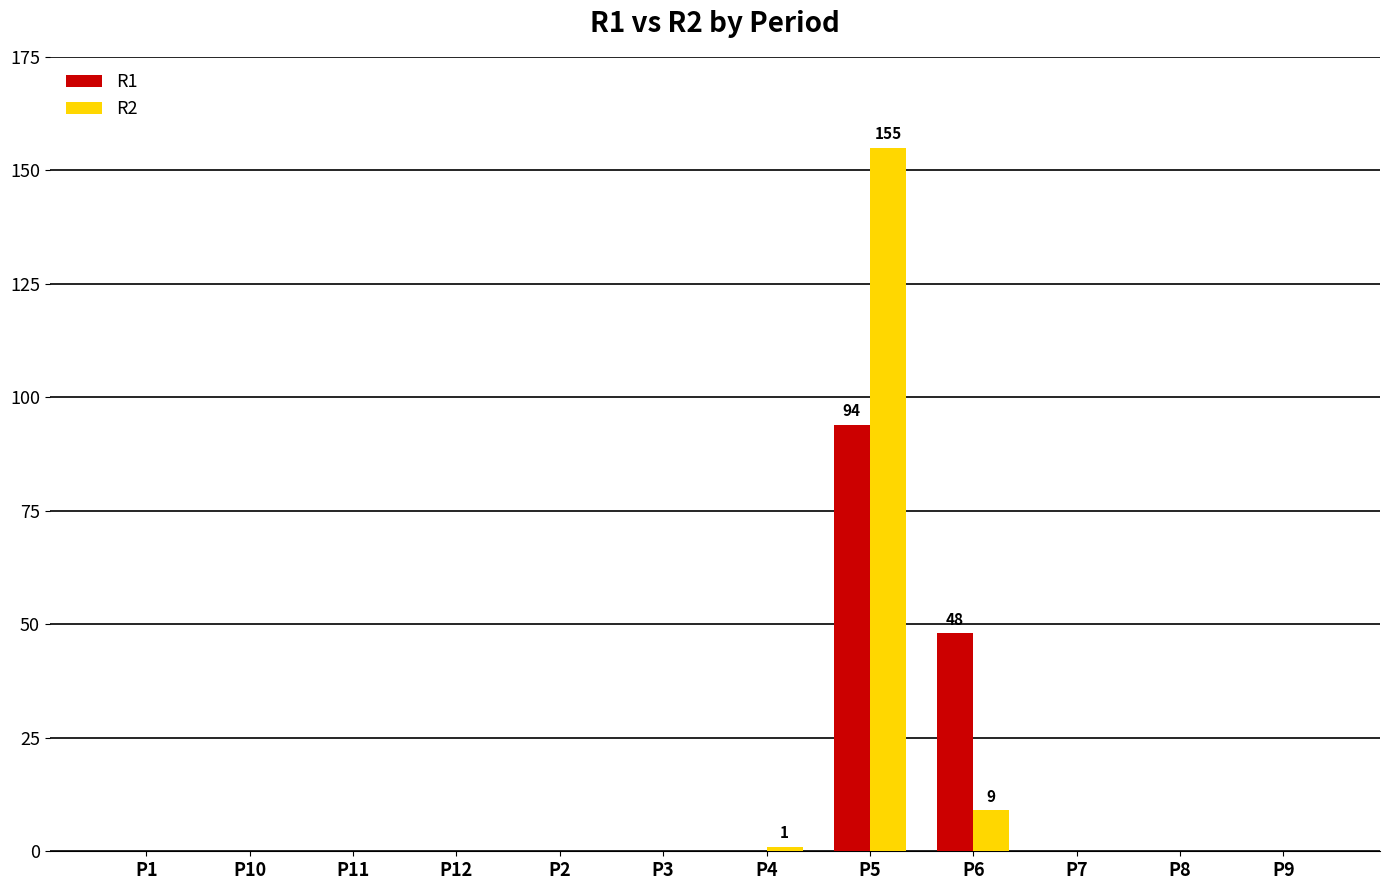

At which category is the sum across all series the highest?

P5